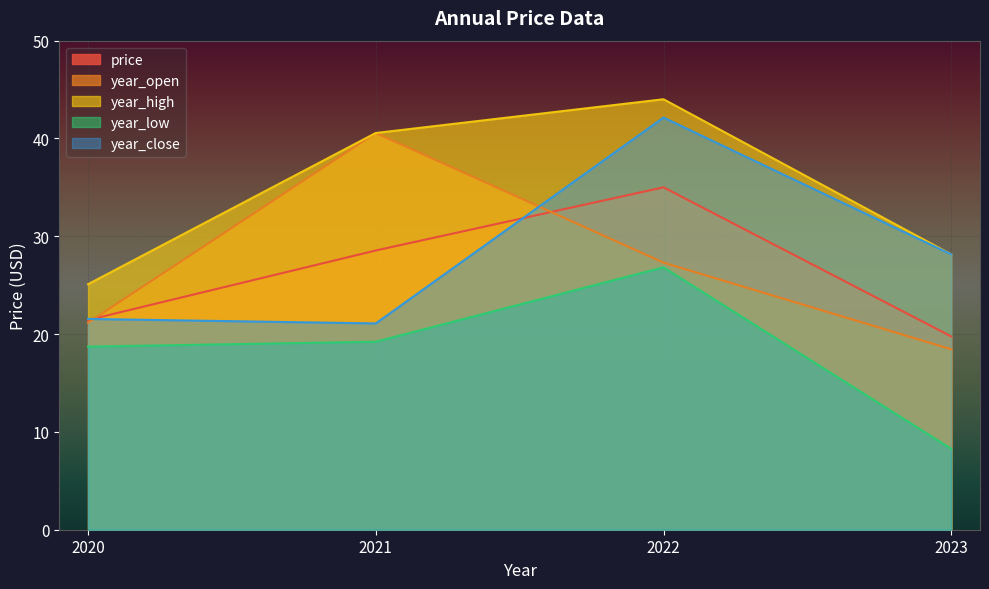

Rank the categories by year_open value from highest to lowest.

2021, 2022, 2020, 2023